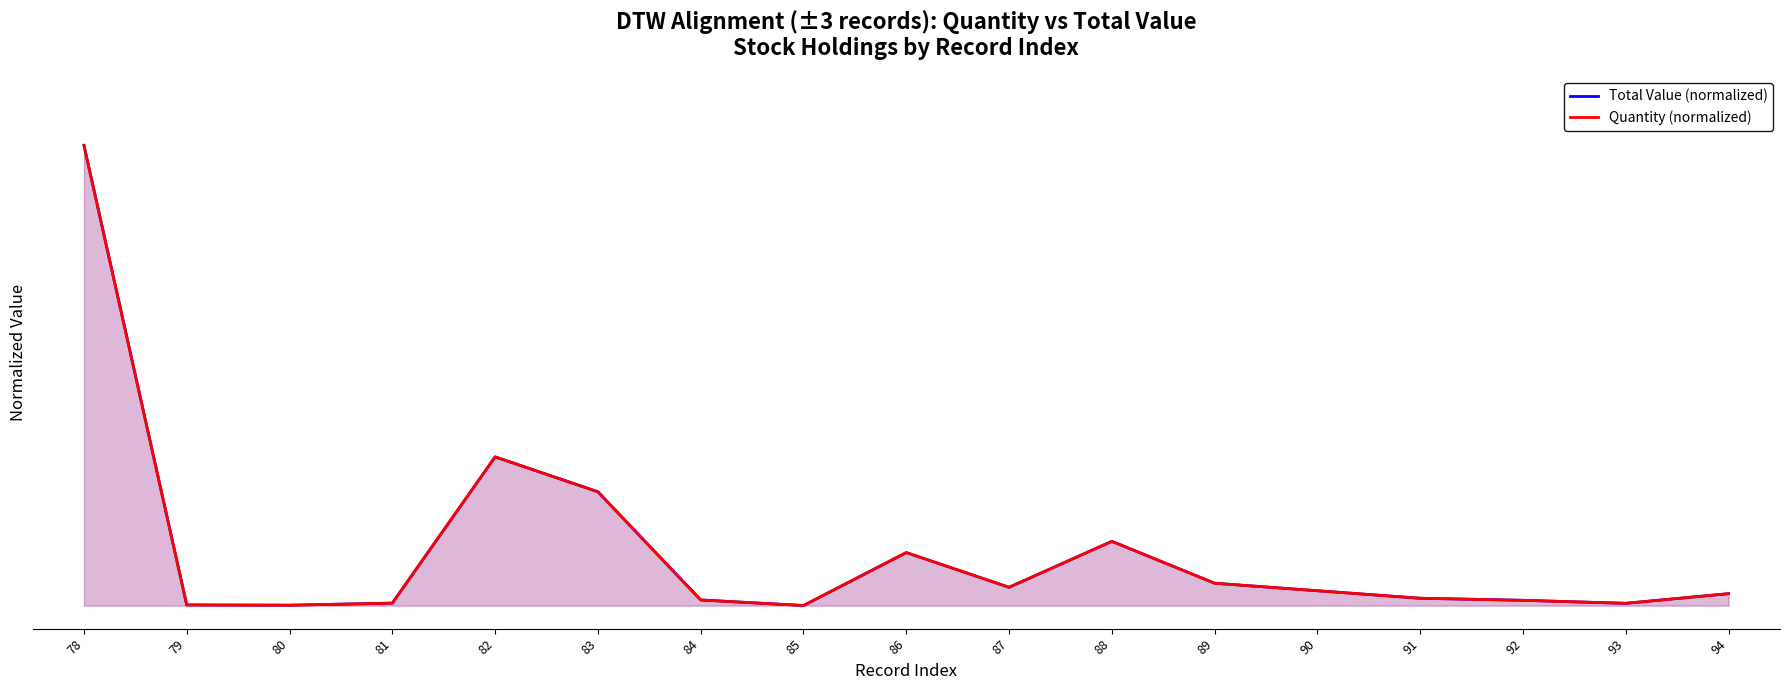

True or false: Total Value (normalized) and Quantity (normalized) cross at least once.

False